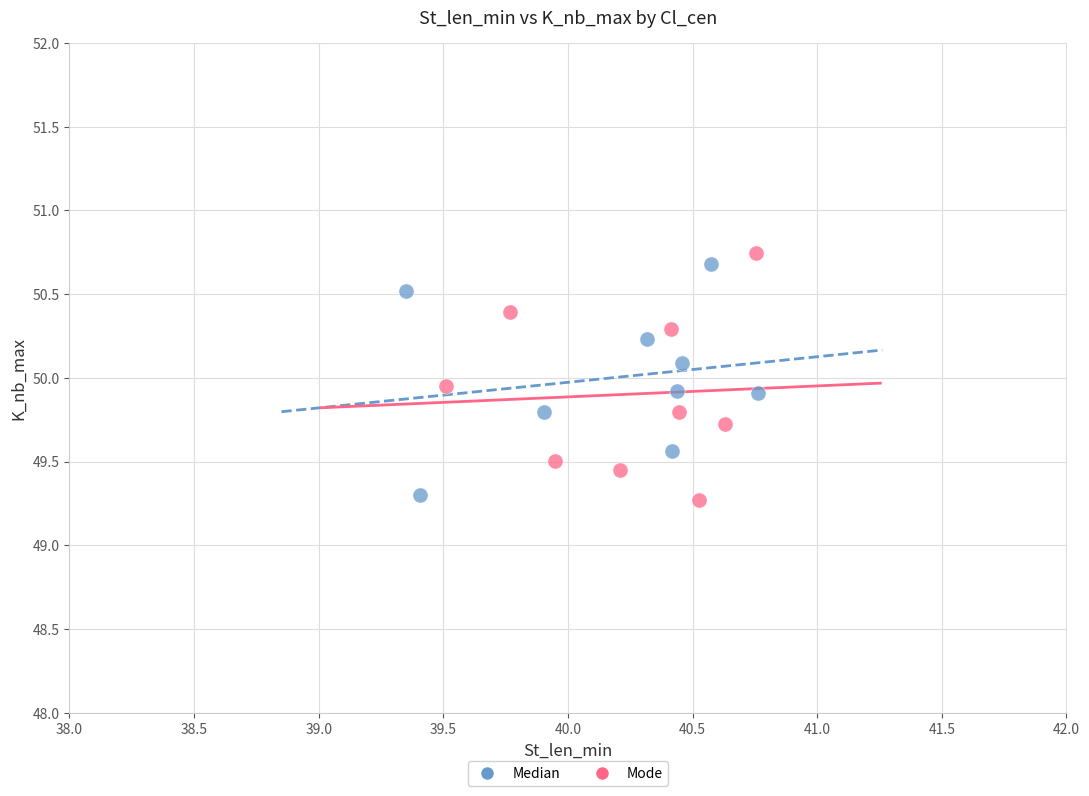

Which series contains the lowest Y value?

Mode